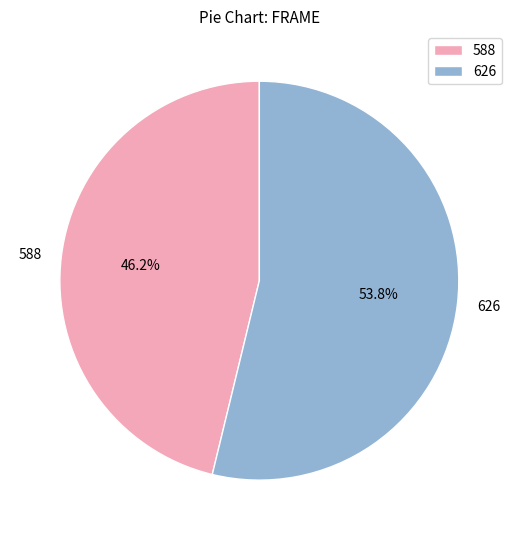

Between 626 and 588, which is larger?

626